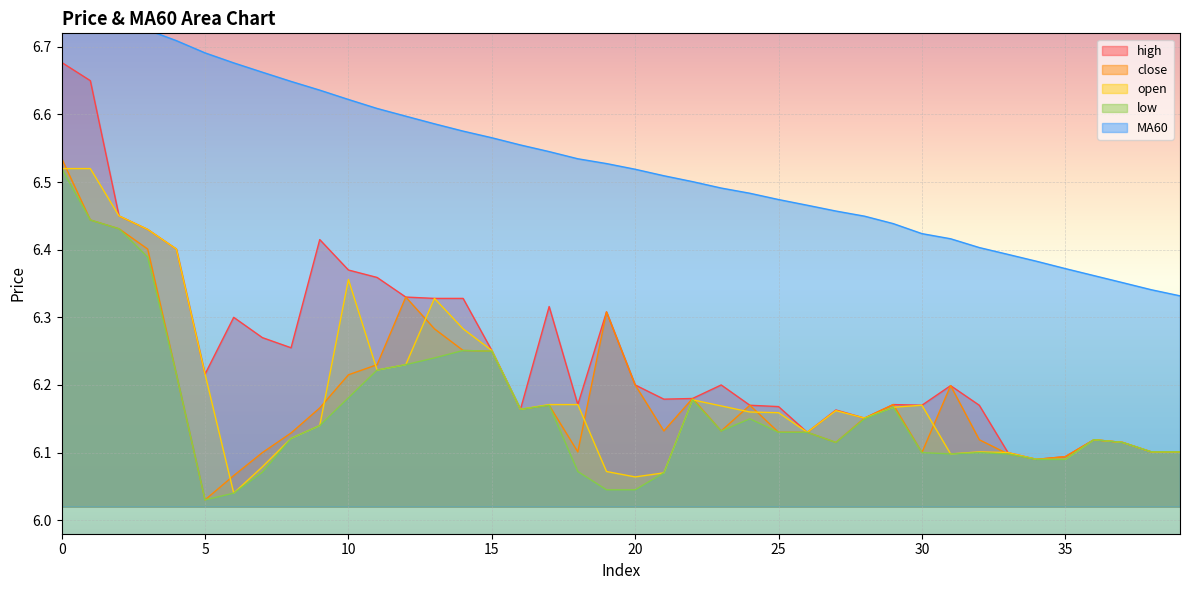

True or false: close and low cross at least once.

False